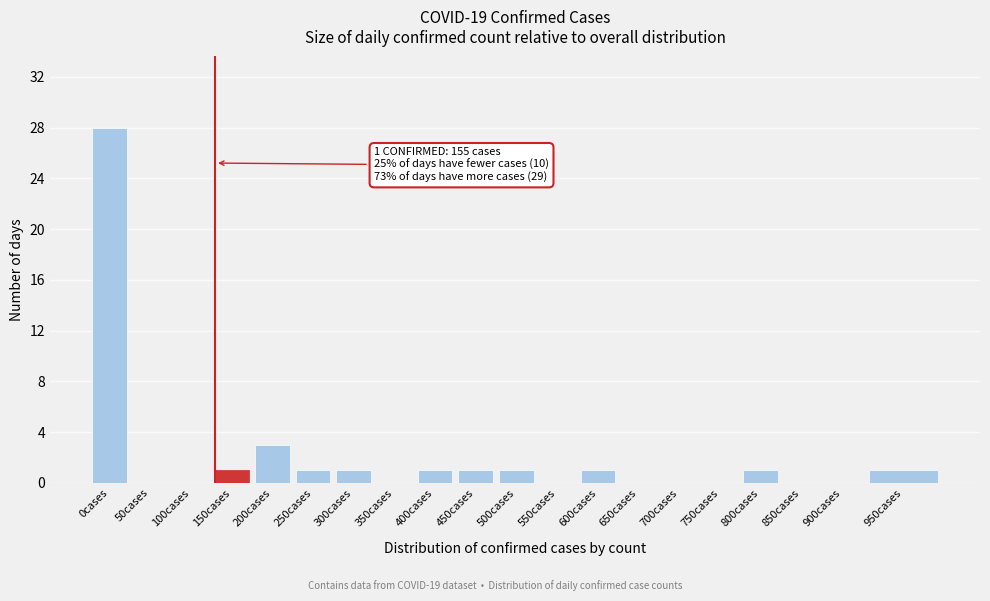

Reading left to right, list all the values displayed in this chart.

0cases=28	50cases=0	100cases=0	150cases=1	200cases=3	250cases=1	300cases=1	350cases=0	400cases=1	450cases=1	500cases=1	550cases=0	600cases=1	650cases=0	700cases=0	750cases=0	800cases=1	850cases=0	900cases=0	950cases=1